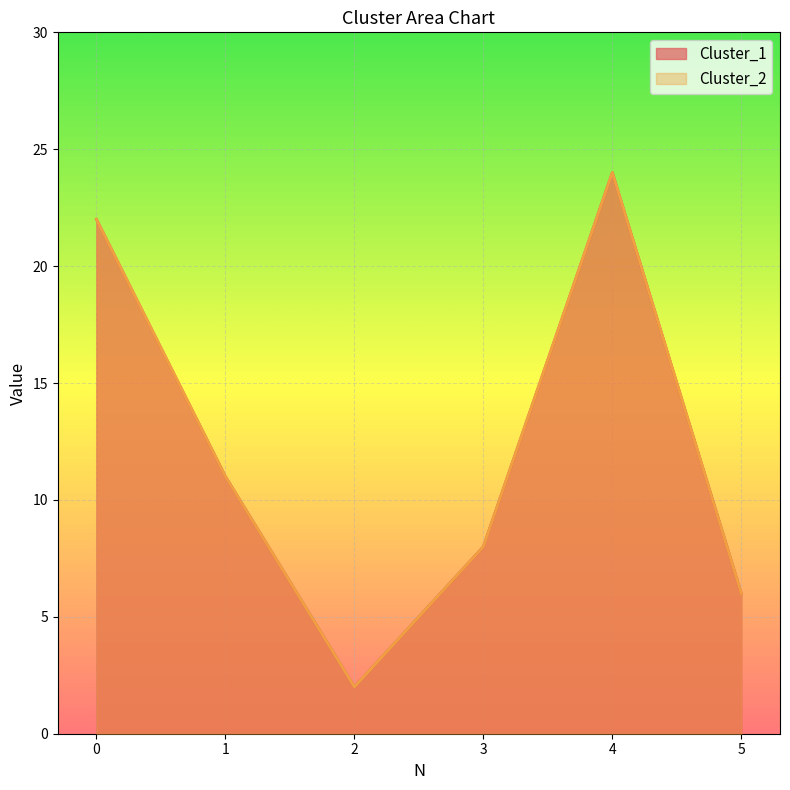

Where is Cluster_2 nearest to the value 13?

1